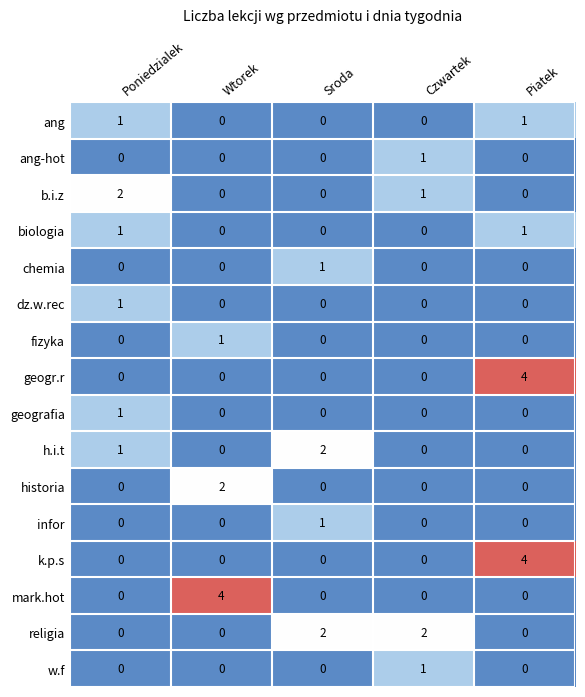

Count the b.i.z values in the range 0 to 1.

4